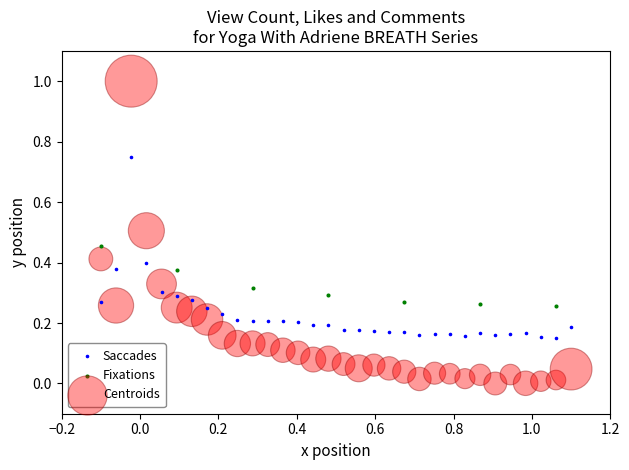

Which series reaches the minimum Y coordinate?

Centroids